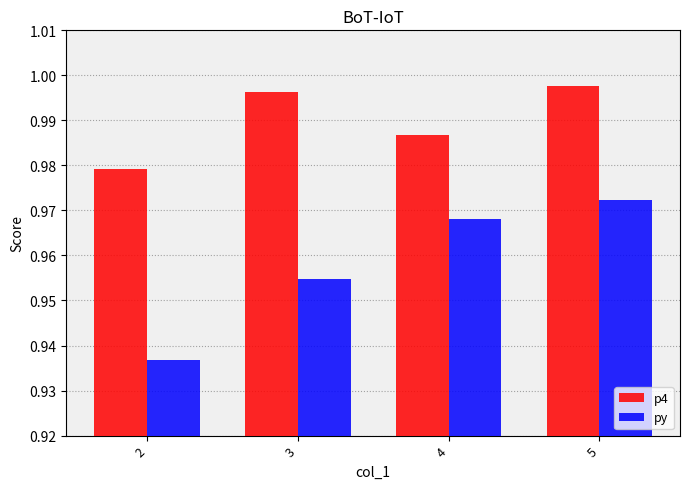

Rank the series by their maximum value, from lowest to highest.

py, p4